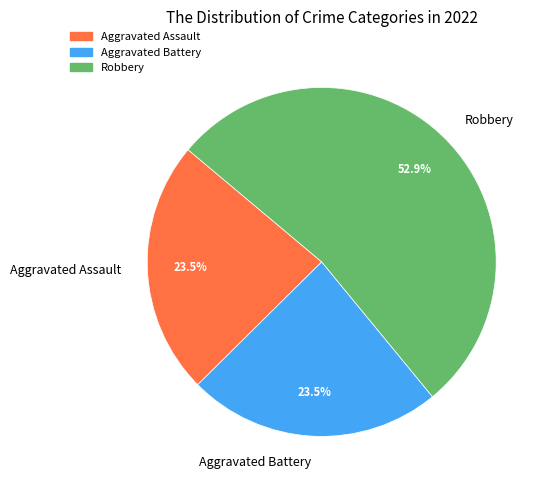

Is Robbery the majority of the pie?

Yes